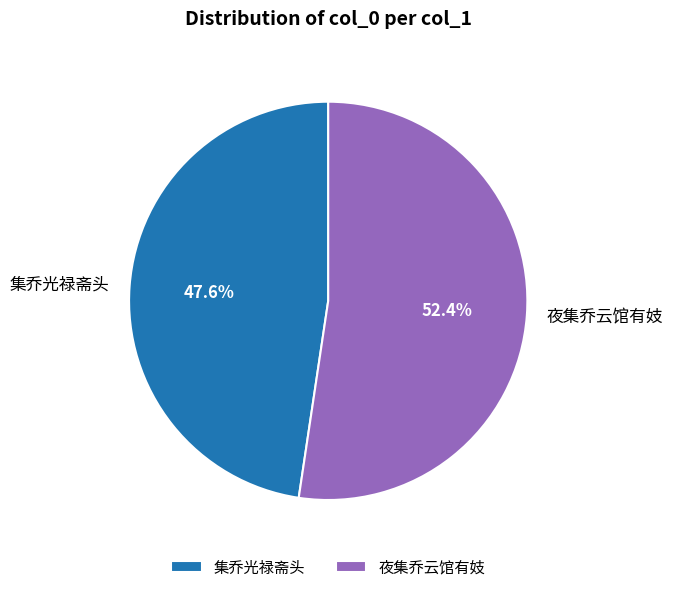

To the nearest percent, what percentage of the pie is 夜集乔云馆有妓?

52%